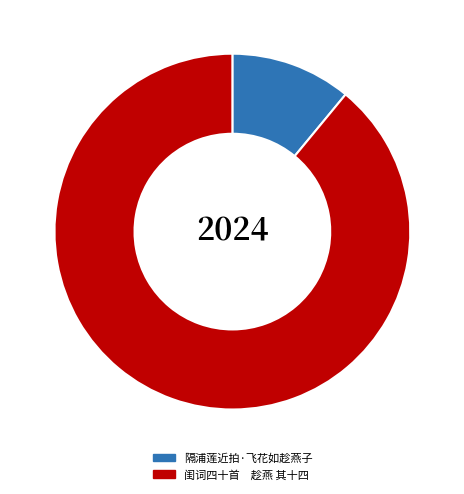

How many segments does this pie chart have?

2